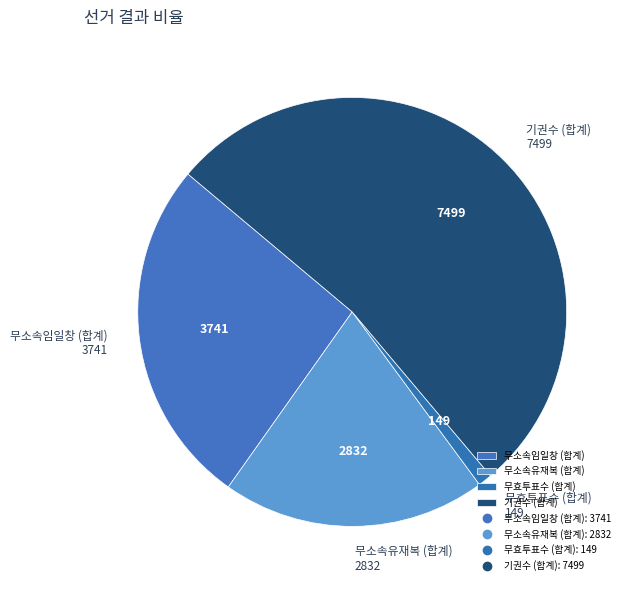

Is it true that 무소속임일창 (합계) is 26% of the pie?

True